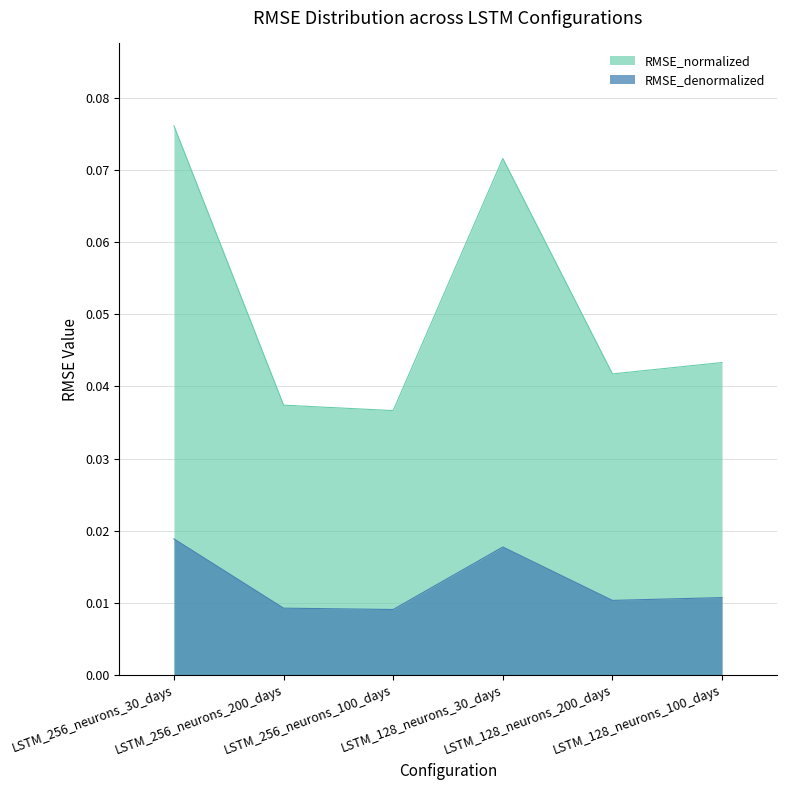

What is the label of the 3rd point from the right?

LSTM_128_neurons_30_days